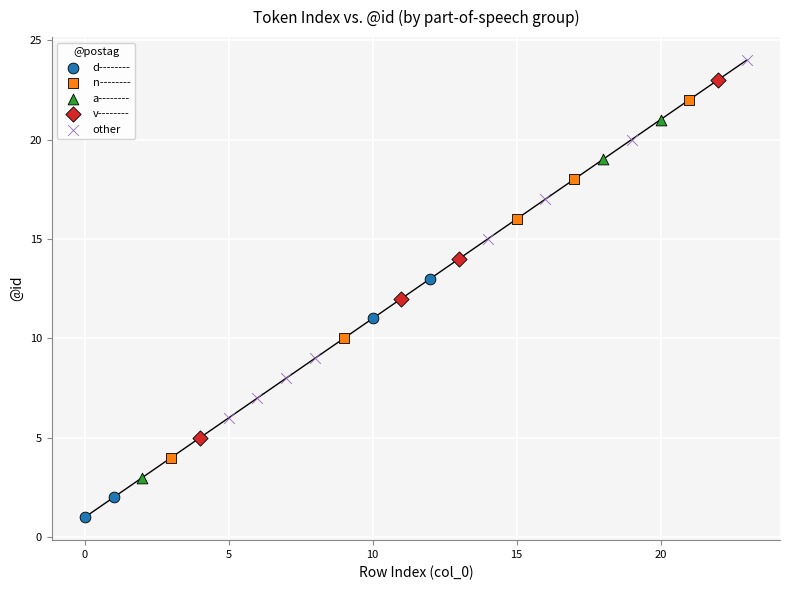

Which series reaches the minimum Y coordinate?

d--------